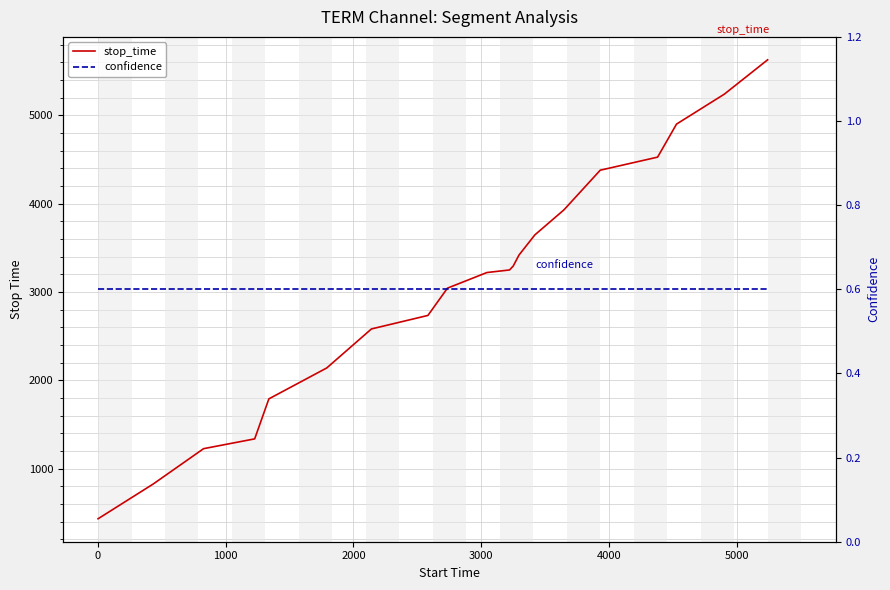

What is the value of the stop_time point at the 1st from the left?

432.0